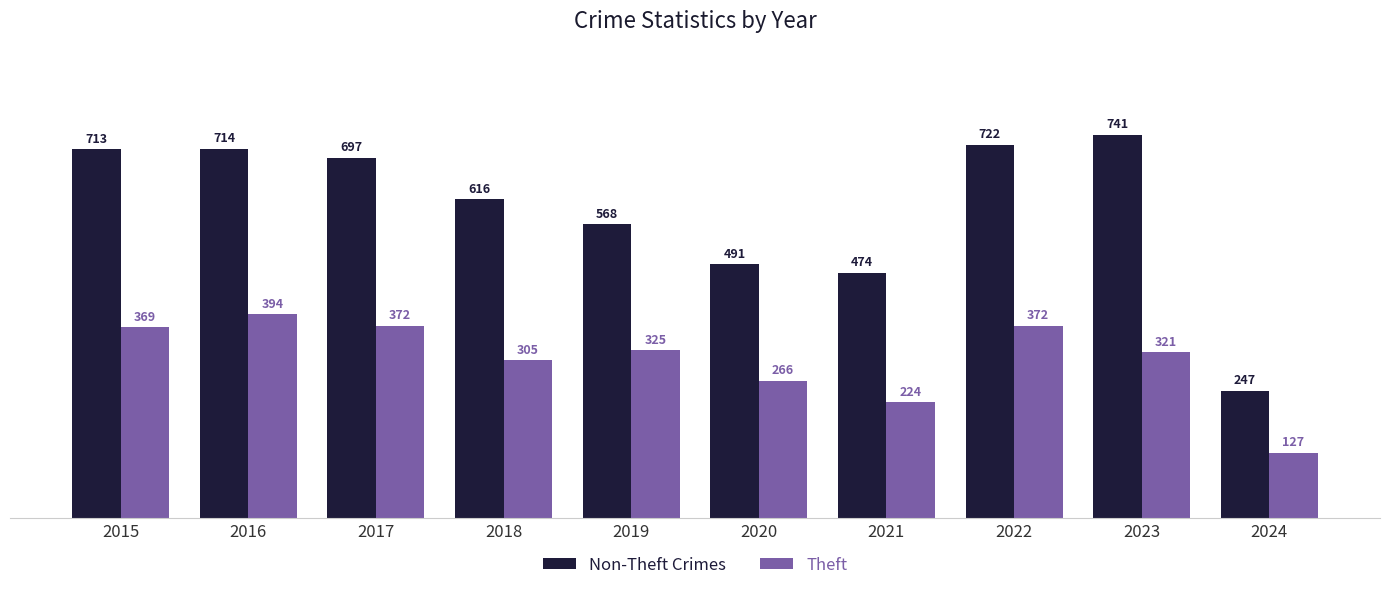

Is it true that Non-Theft Crimes equals 713 at 2015?

True